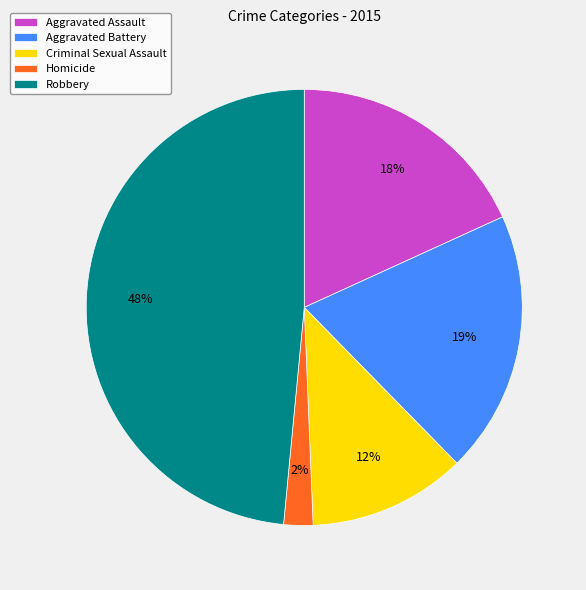

How many segments does this pie chart have?

5